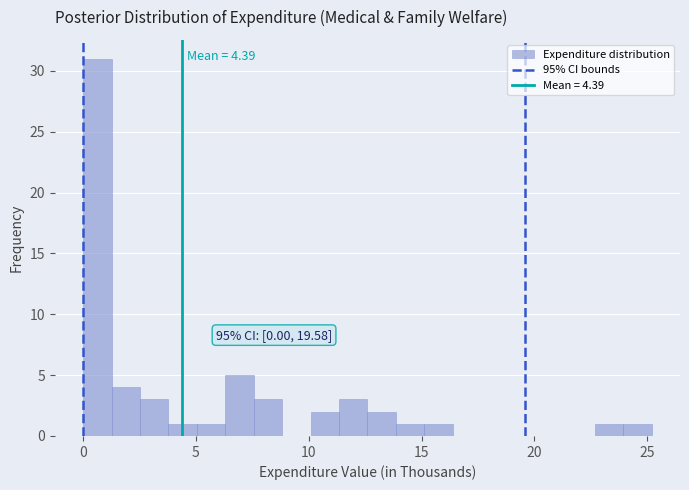

Around what value on the x-axis is the tallest bar? Give the approximate position of its centre, as read against the axis.

0.5